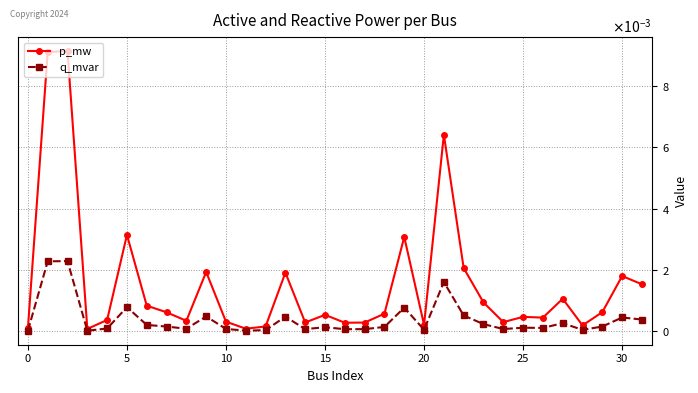

True or false: p_mw and q_mvar intersect in this chart.

False